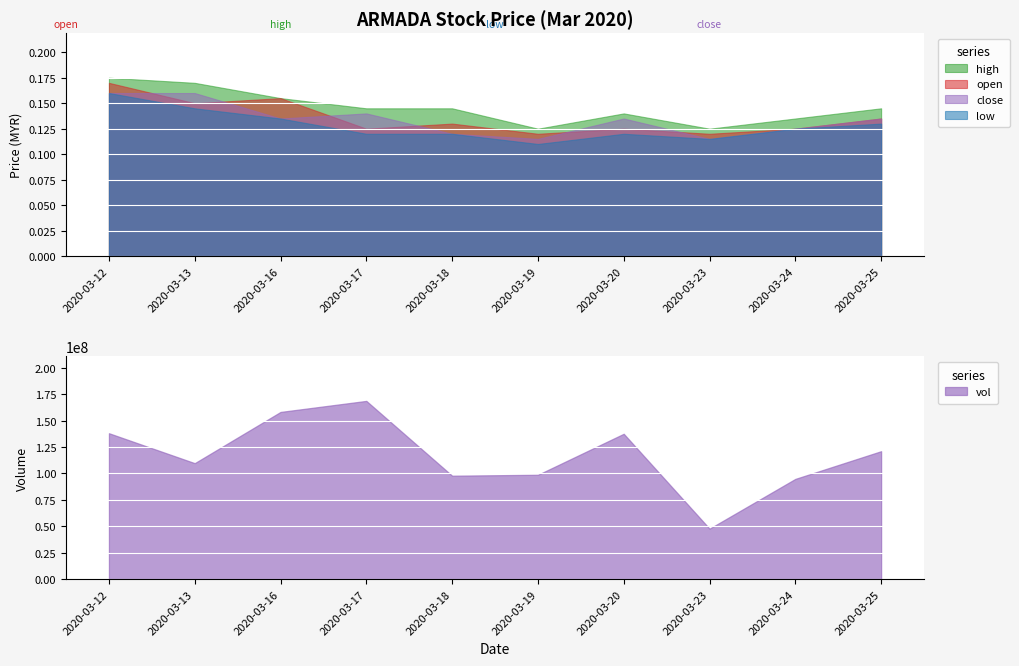

Count the close values in the range 0 to 1.

10